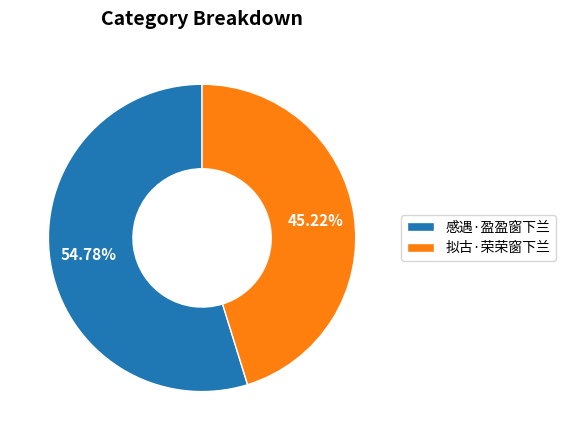

Which category accounts for the majority?

感遇·盈盈窗下兰